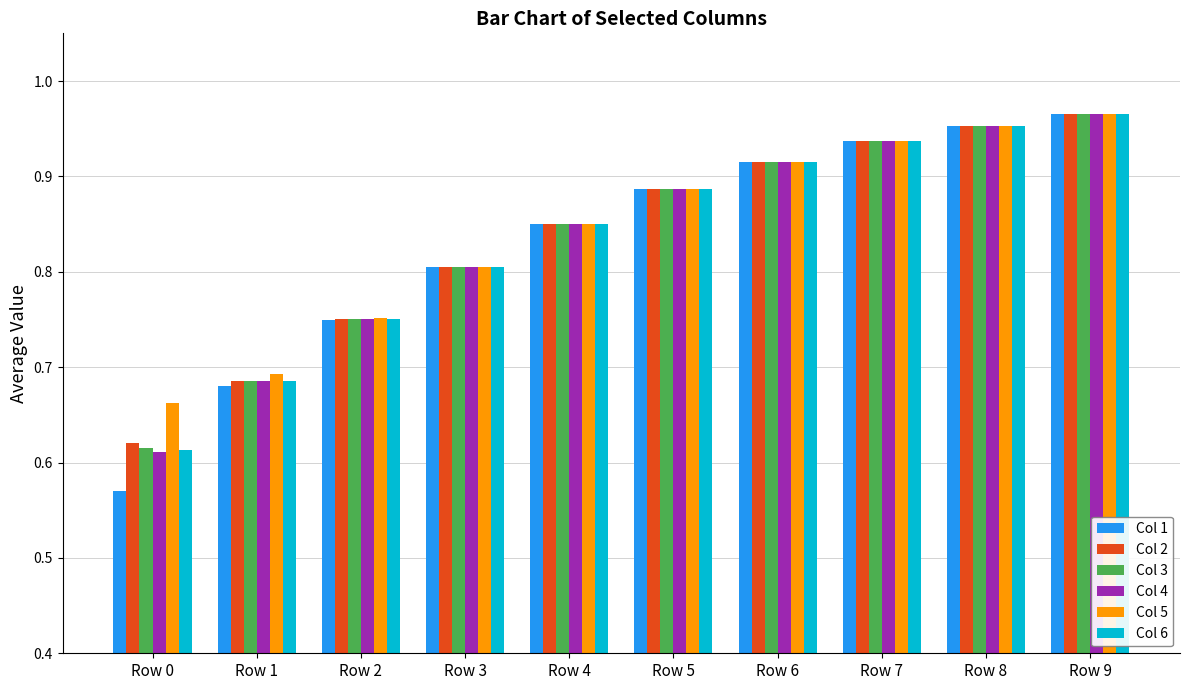

How many bars are there in total?

60